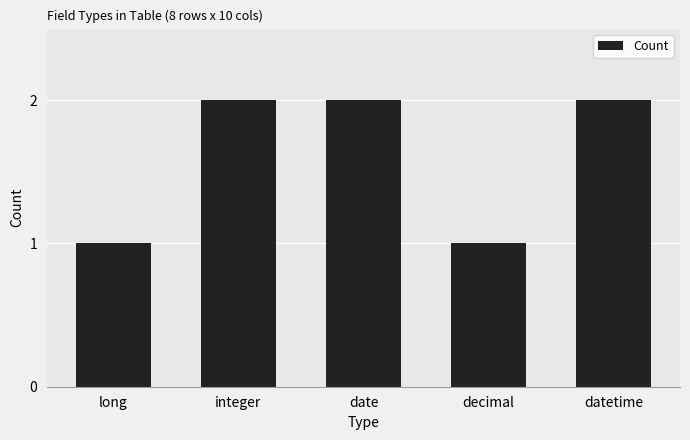

The value at datetime is 2. True or false?

True